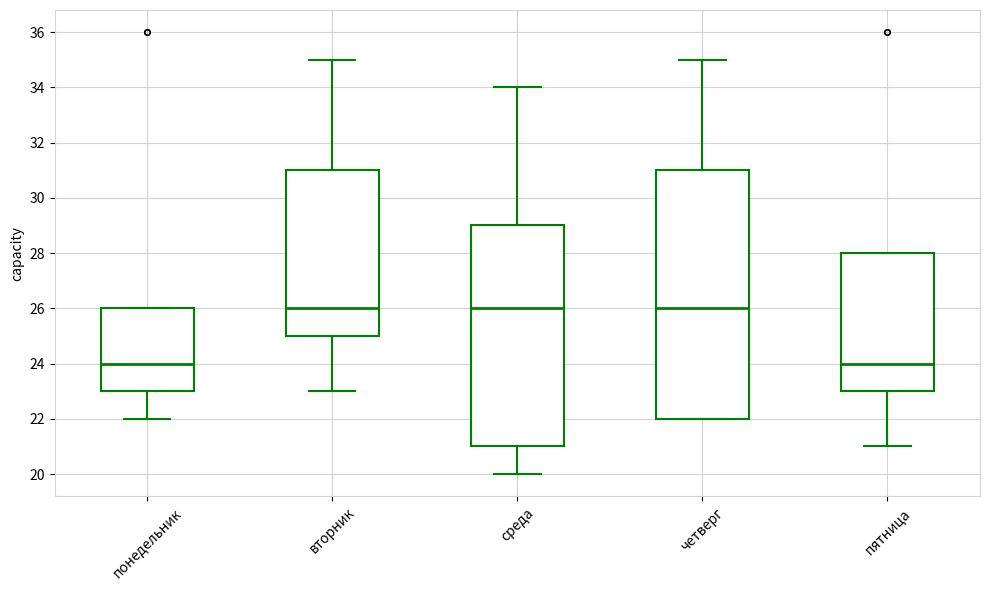

Reading left to right, transcribe this box plot: for each box, give where its median line is, the range the box spans, and where its two whiskers end, as read against the y-axis. The values are not printed on the chart, so give them approximately, as read against the axis.

понедельник: median 24, box 23 to 26, whiskers 22 to 26
вторник: median 26, box 25 to 31, whiskers 23 to 35
среда: median 26, box 21 to 29, whiskers 20 to 34
четверг: median 26, box 22 to 31, whiskers 22 to 35
пятница: median 24, box 23 to 28, whiskers 21 to 28